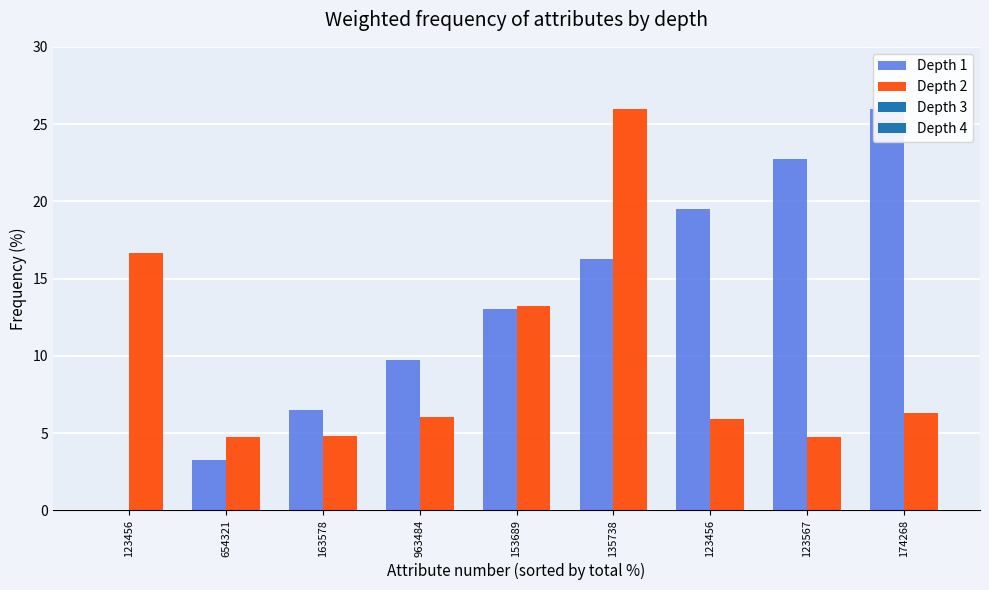

Is the value of Depth 2 at 654321 greater than the value of Depth 1 at 123456?

Yes